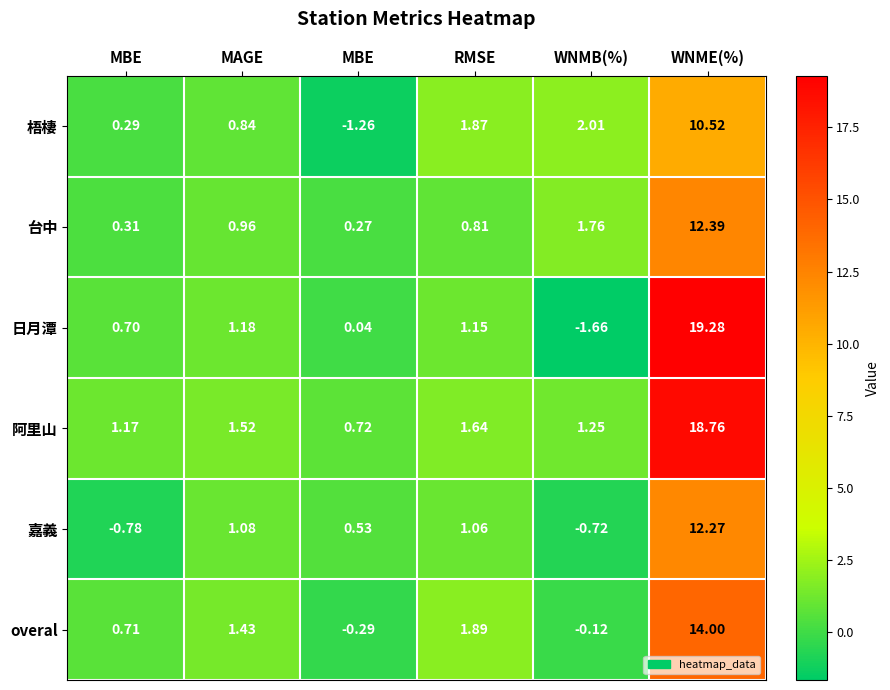

What is the total value across all series at MAGE?

7.0